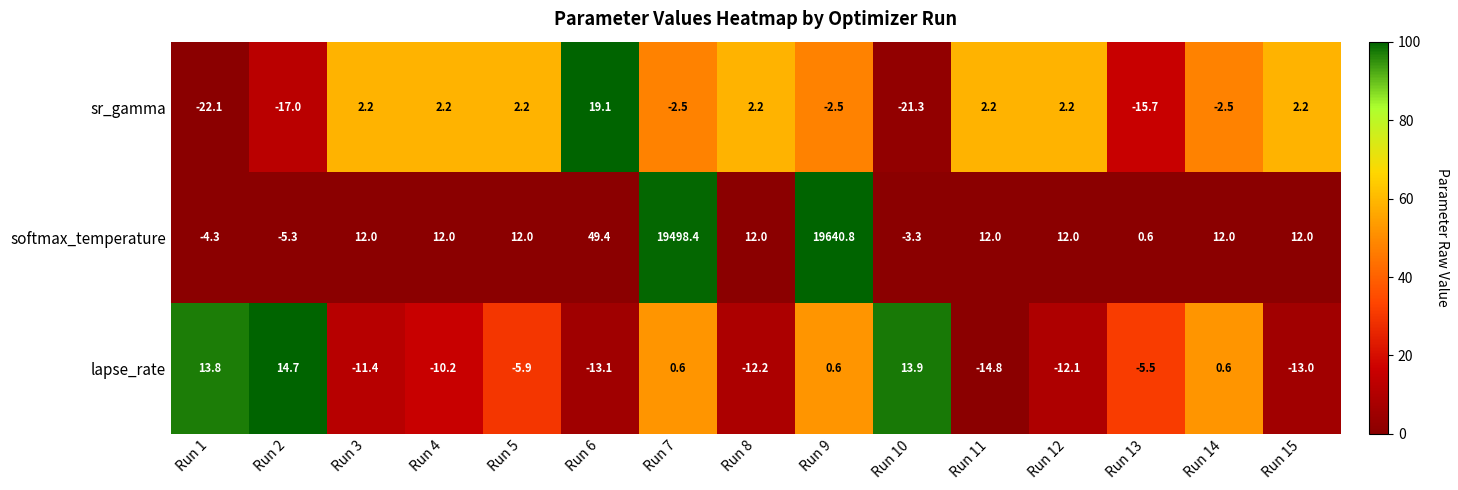

What is the average value of the lapse_rate series?

-3.6